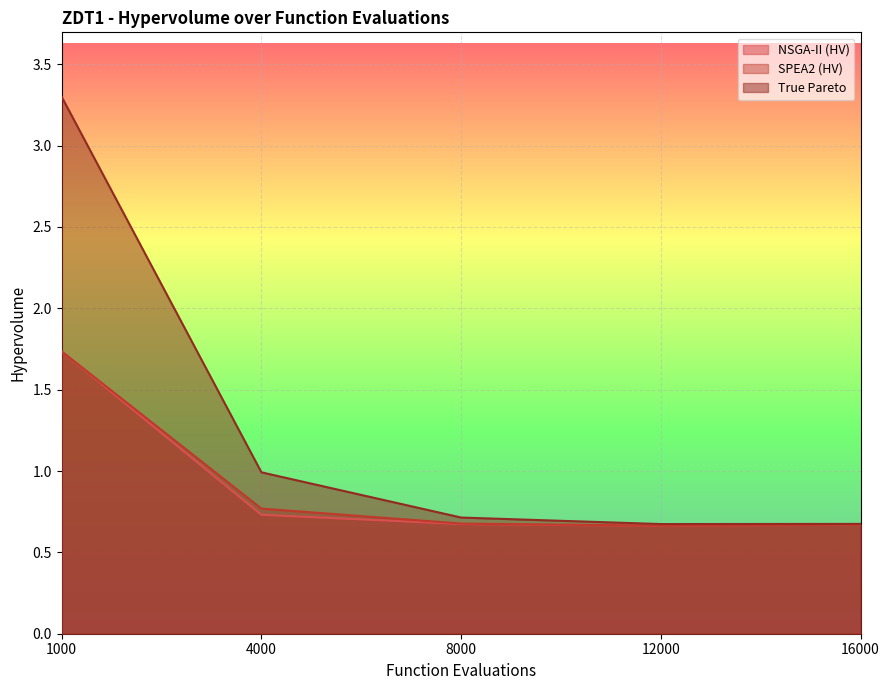

Does the chart display data point markers on the line(s)?

No